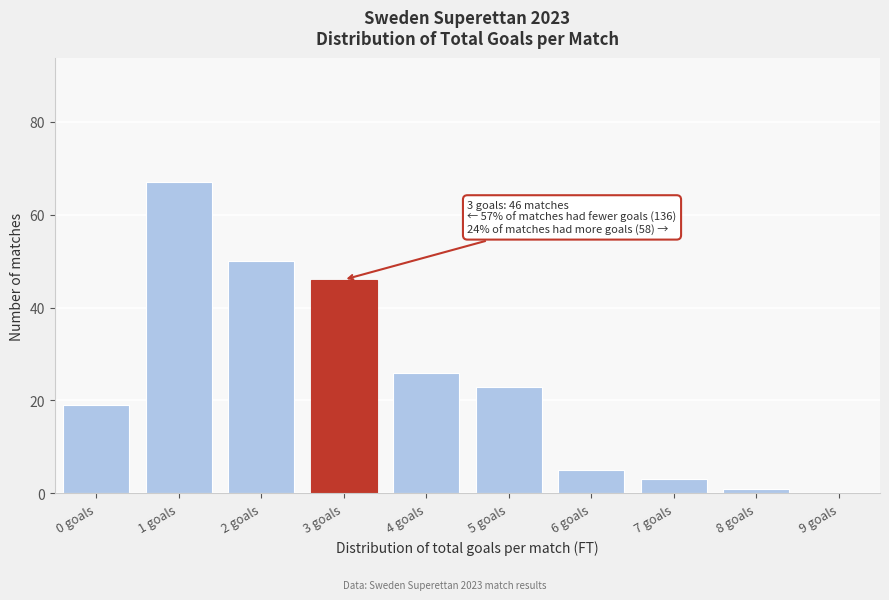

Reading right to left, extract all data points from this chart.

9 goals=0	8 goals=1	7 goals=3	6 goals=5	5 goals=23	4 goals=26	3 goals=46	2 goals=50	1 goals=67	0 goals=19